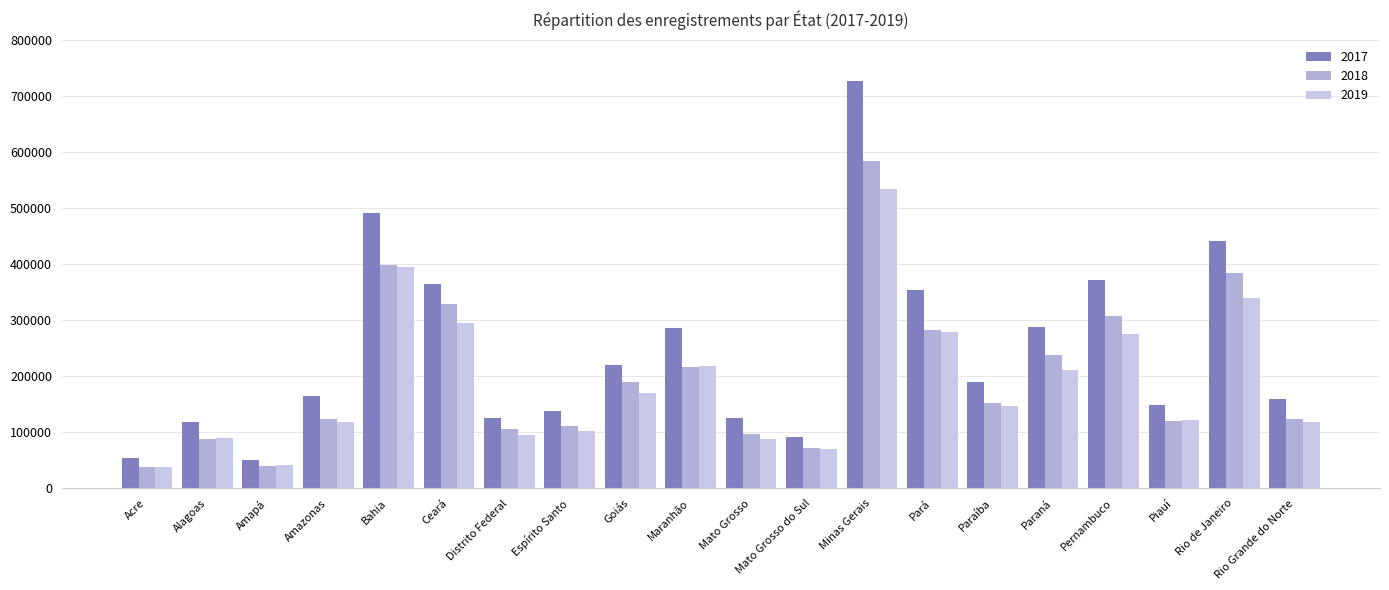

What is the difference between the 2018 values at Paraná and Rio Grande do Norte?

113298